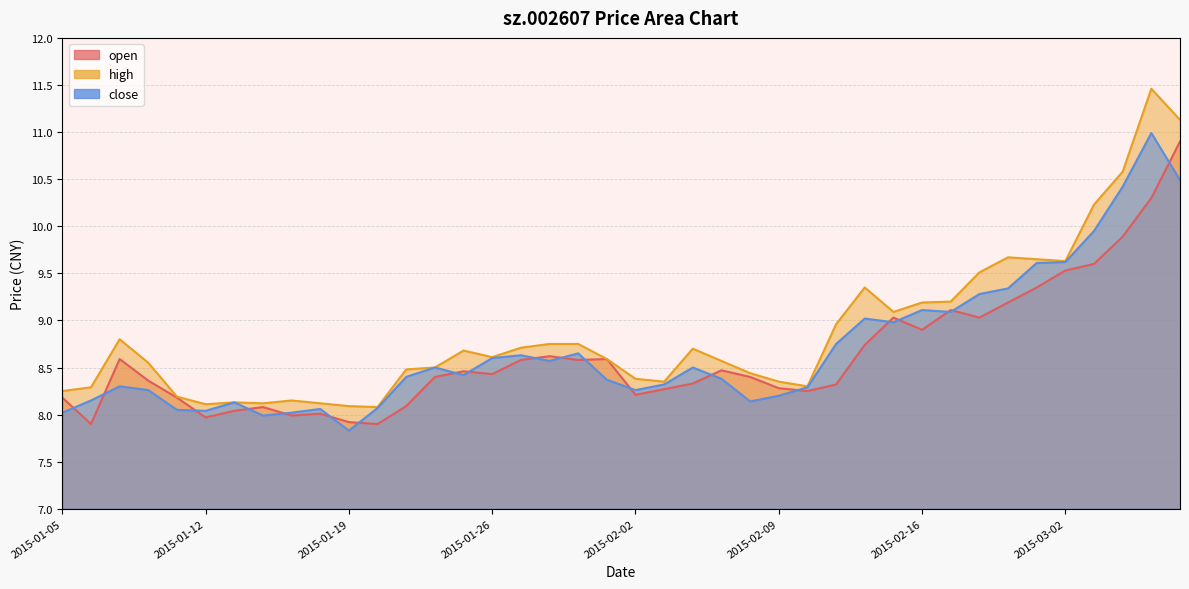

At how many categories does at least one series exceed 7?

40